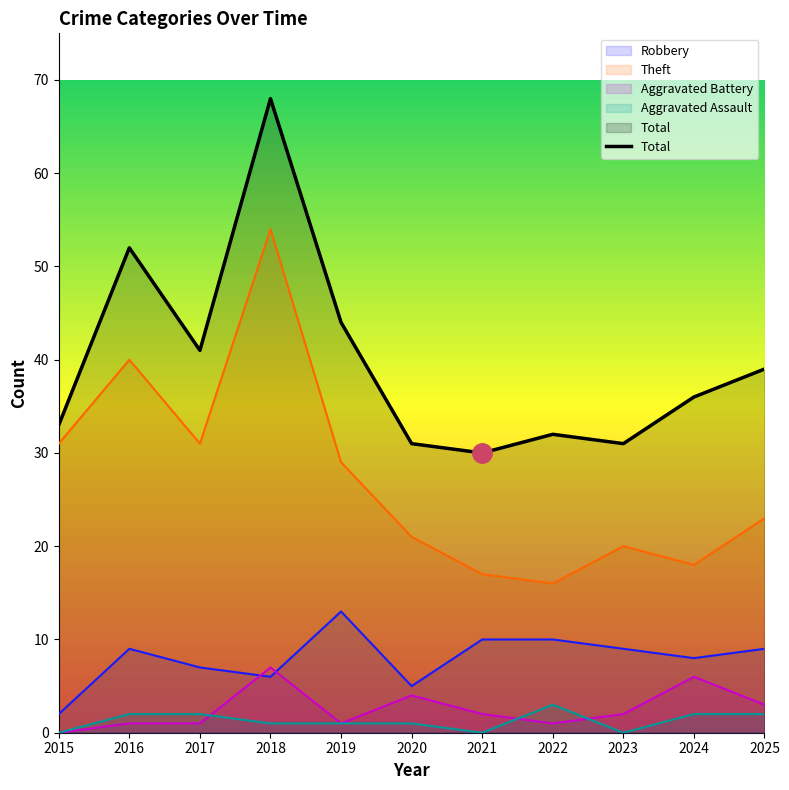

True or false: the data has more than 0 interior local peaks.

True